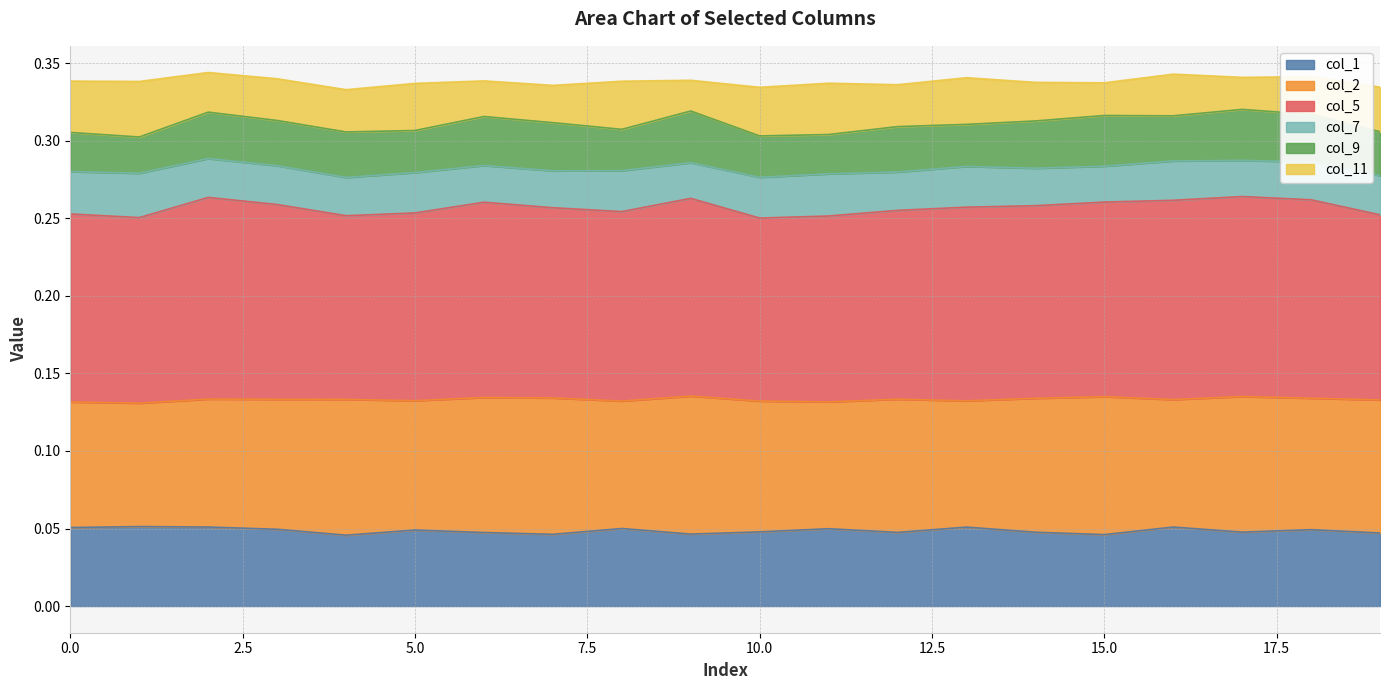

True or false: col_1 has more than 0 interior local peaks.

True